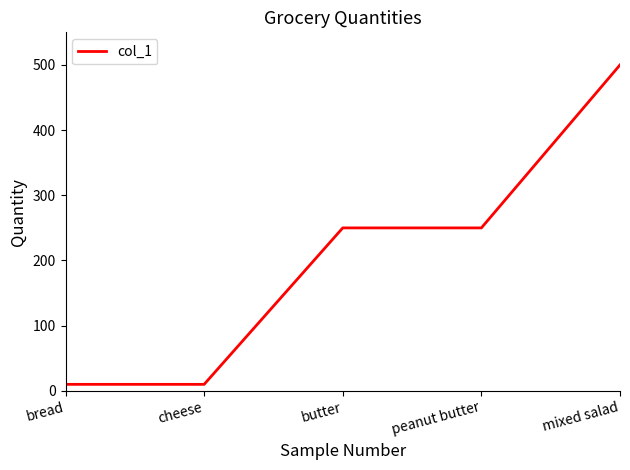

What is the average value?

204